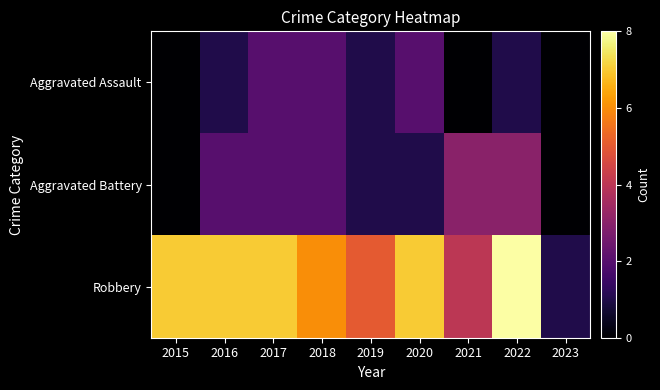

Reading left to right, transcribe all the data shown in this chart.

Aggravated Assault: 2015=0	2016=1	2017=2	2018=2	2019=1	2020=2	2021=0	2022=1	2023=0
Aggravated Battery: 2015=0	2016=2	2017=2	2018=2	2019=1	2020=1	2021=3	2022=3	2023=0
Robbery: 2015=7	2016=7	2017=7	2018=6	2019=5	2020=7	2021=4	2022=8	2023=1